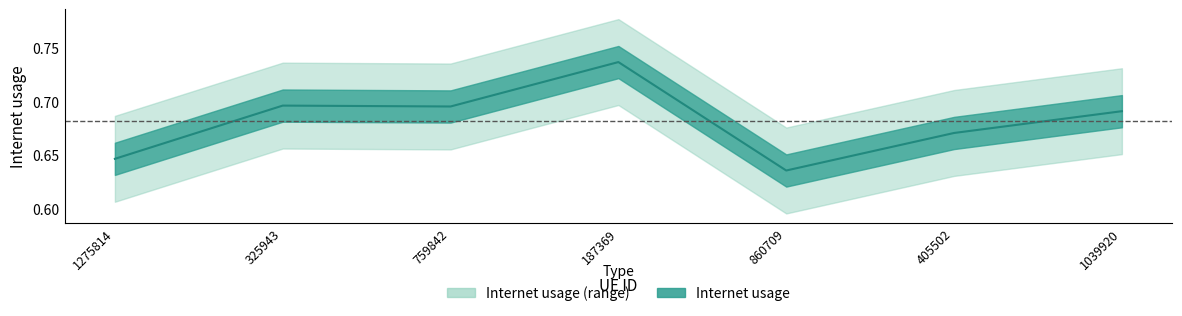

True or false: the data shows 0.6 at 1275814.

True